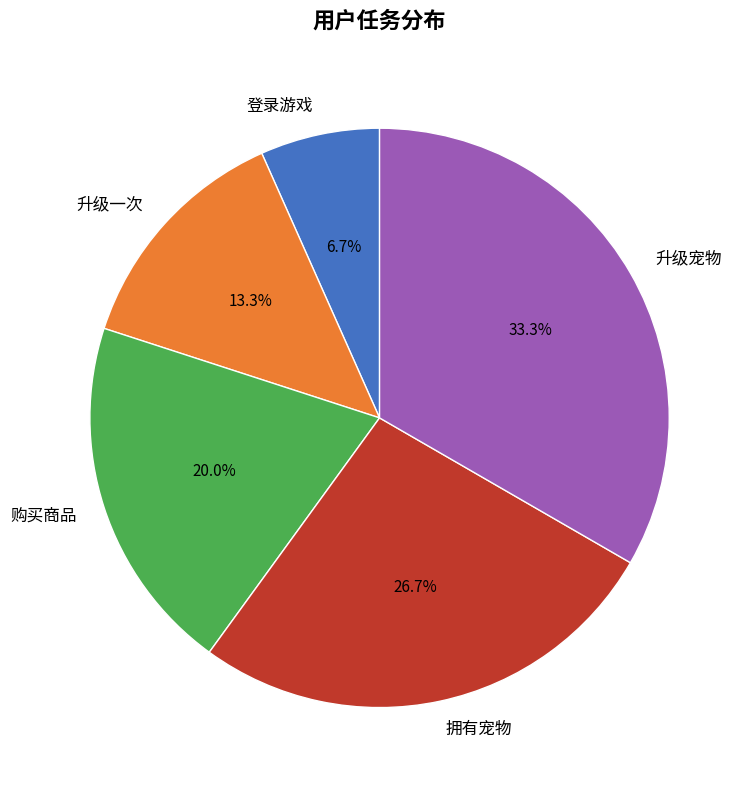

Is it true that 升级宠物 is 33% of the pie?

True